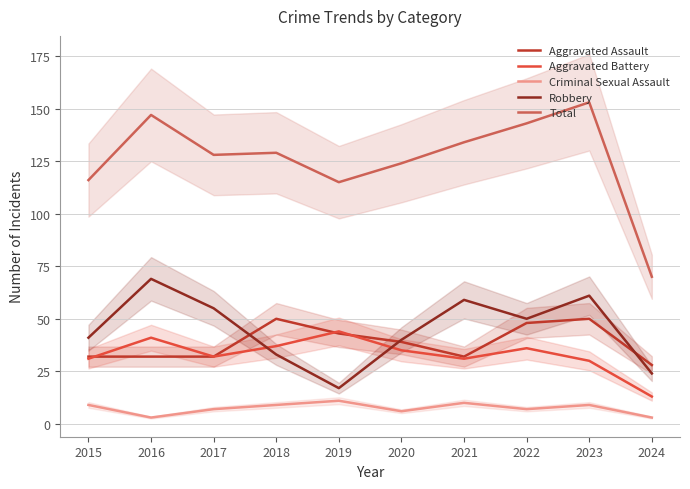

At which label does Criminal Sexual Assault reach its peak?

2019